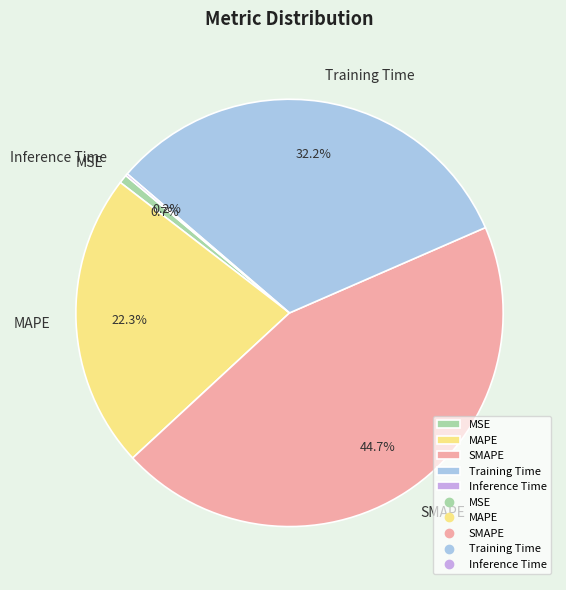

To the nearest percent, what percentage of the pie is Training Time?

32%